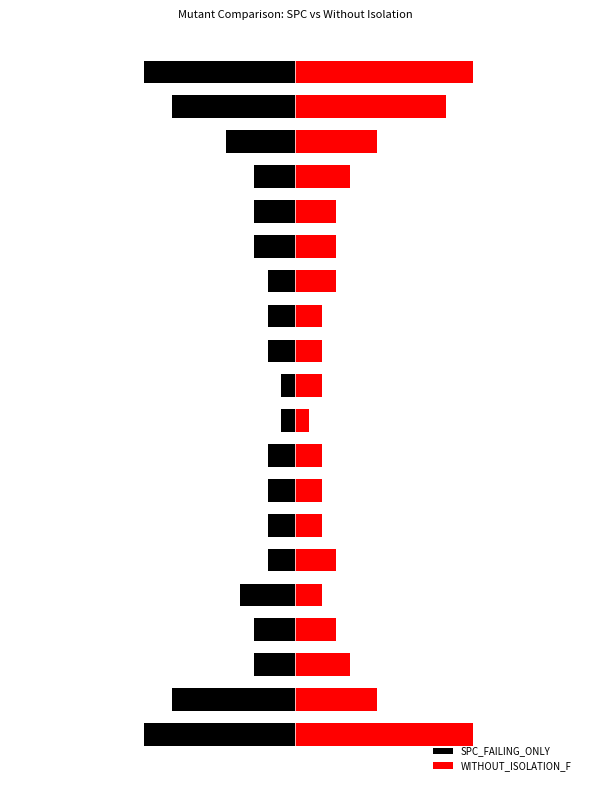

Which series changed the most between 0 and 7?

WITHOUT_ISOLATION_F